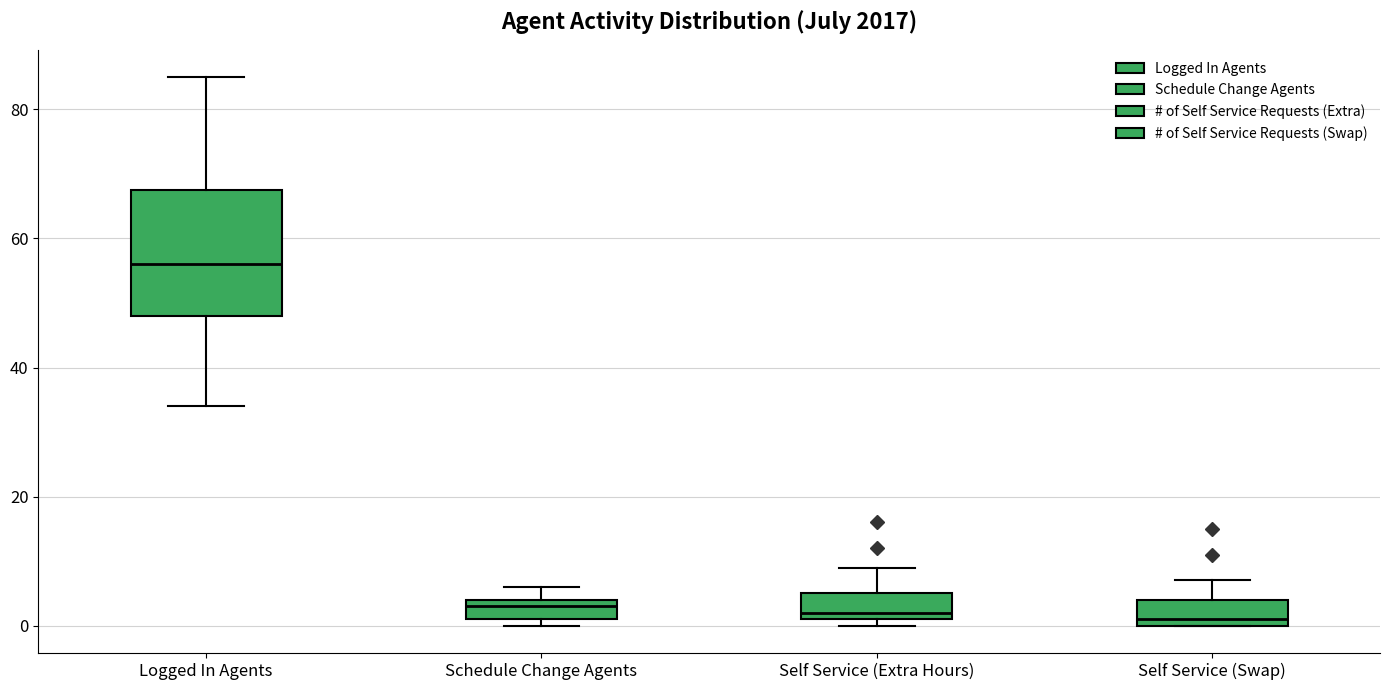

Where is the upper edge of the box for Schedule Change Agents on the y-axis? The values are not printed on the chart, so give them approximately, as read against the axis.

4